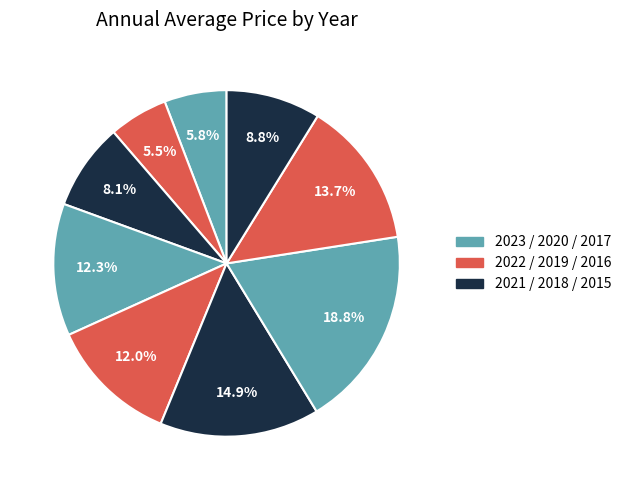

Count the number of slices in the pie.

9